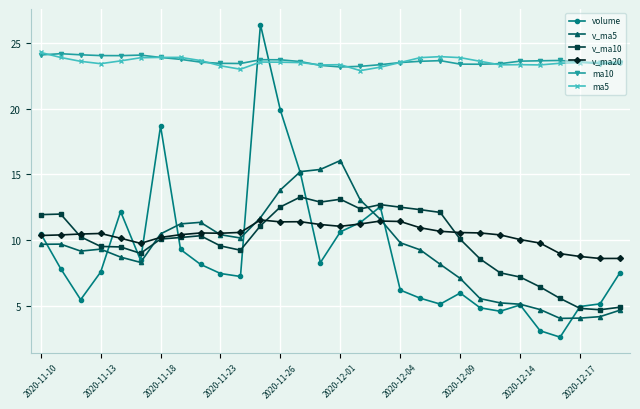

What is the greatest value displayed?

26.4